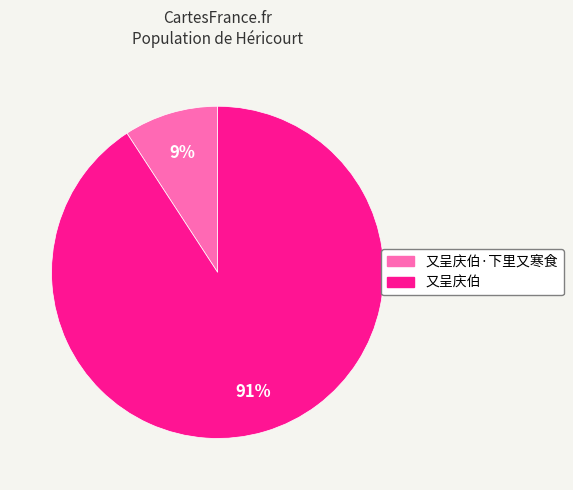

To the nearest percent, what is the difference between the largest and smallest slice percentages?

82%